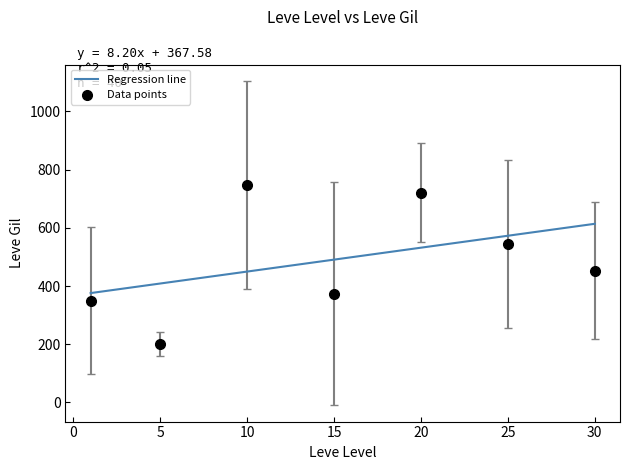

What is the maximum value shown in the chart?

613.7